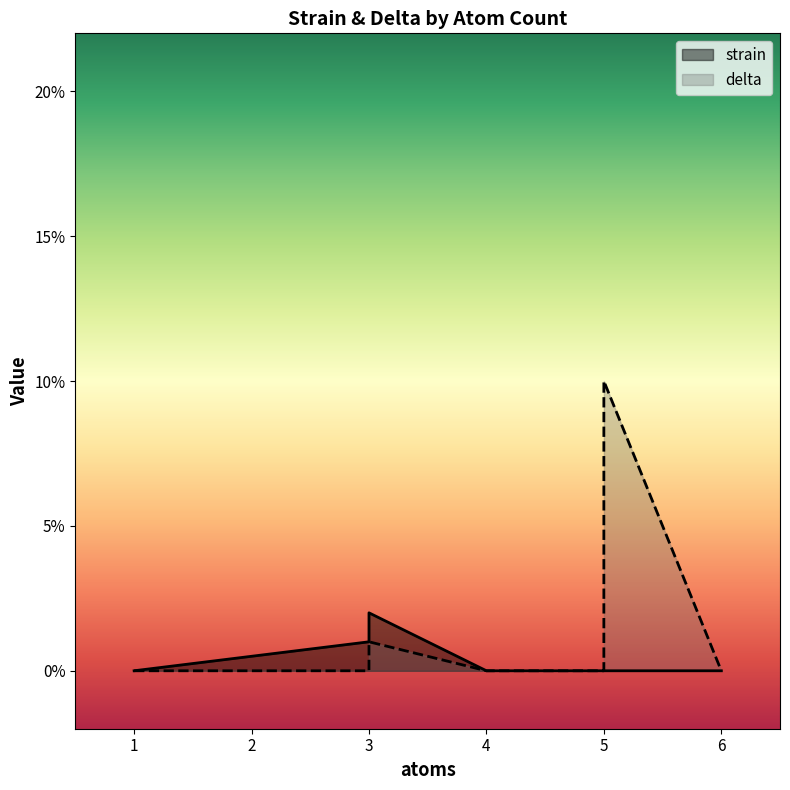

Reading left to right, what are all the values shown in this chart?

strain: 0.0	0.0	0.0	0.0	0.0	0.0	0.0	0.0	0.0	0.0	0.0
delta: 0.0	0.0	0.0	0.0	0.0	0.0	0.0	0.0	0.0	0.1	0.0